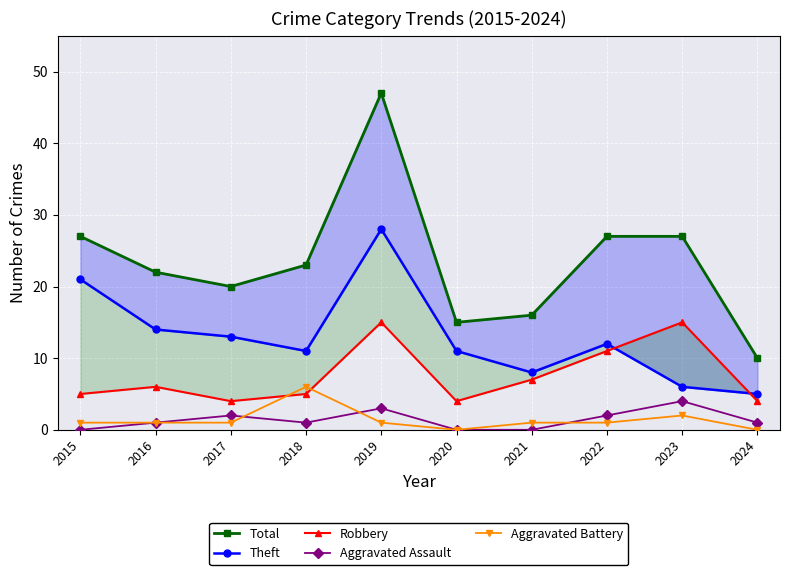

Count the number of data series in this chart.

5